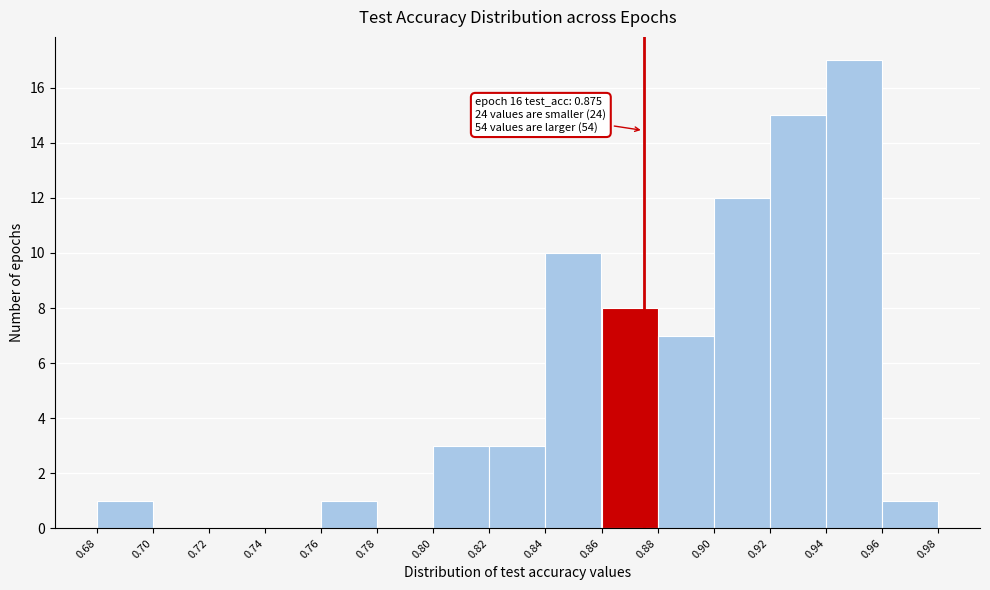

Over which range of the x-axis is the bar tallest?

0.94 to 0.96